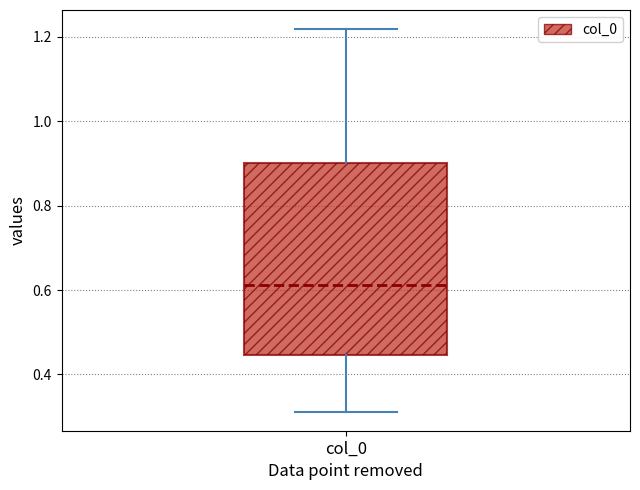

Where does the median line of the box for col_0 sit on the y-axis? The values are not printed on the chart, so give them approximately, as read against the axis.

0.62